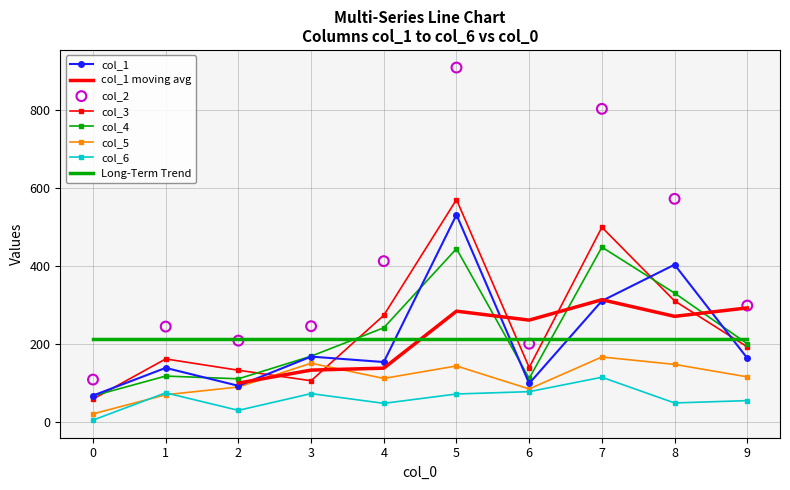

At how many categories does at least one series exceed 114?

9